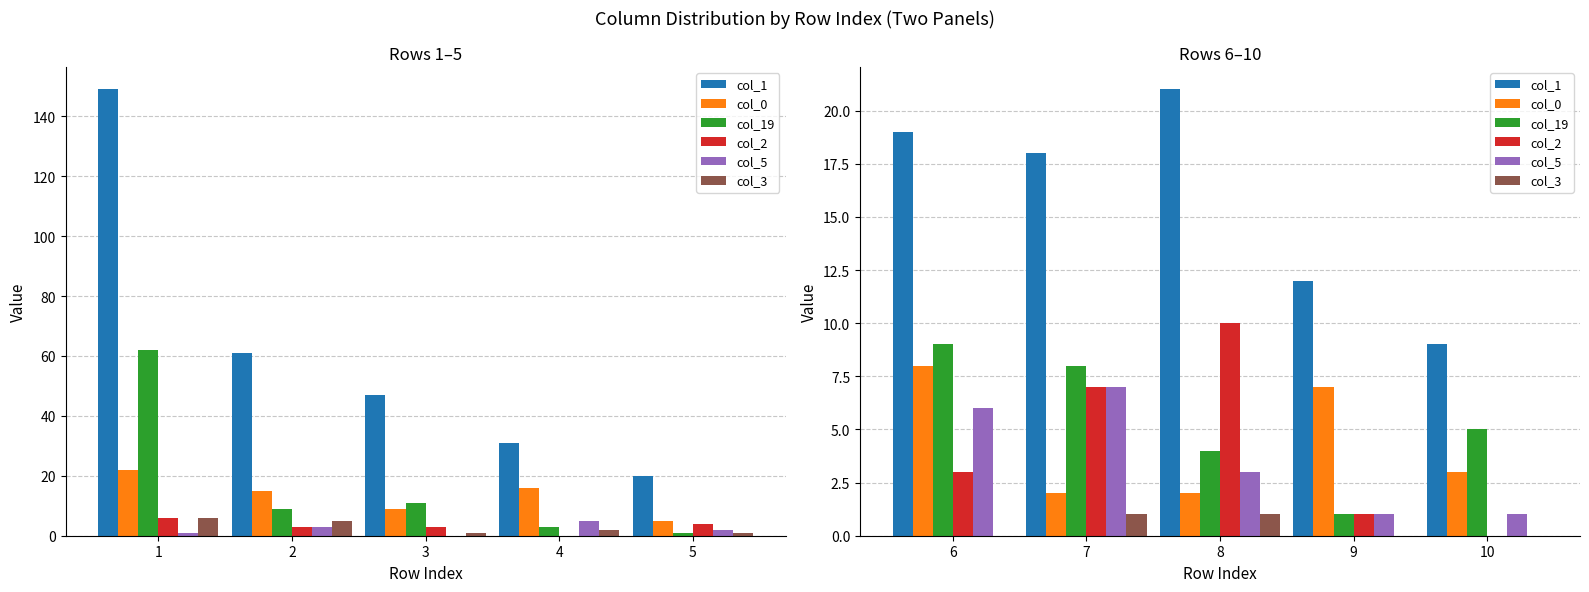

Between 10 and 6, which is larger?

6